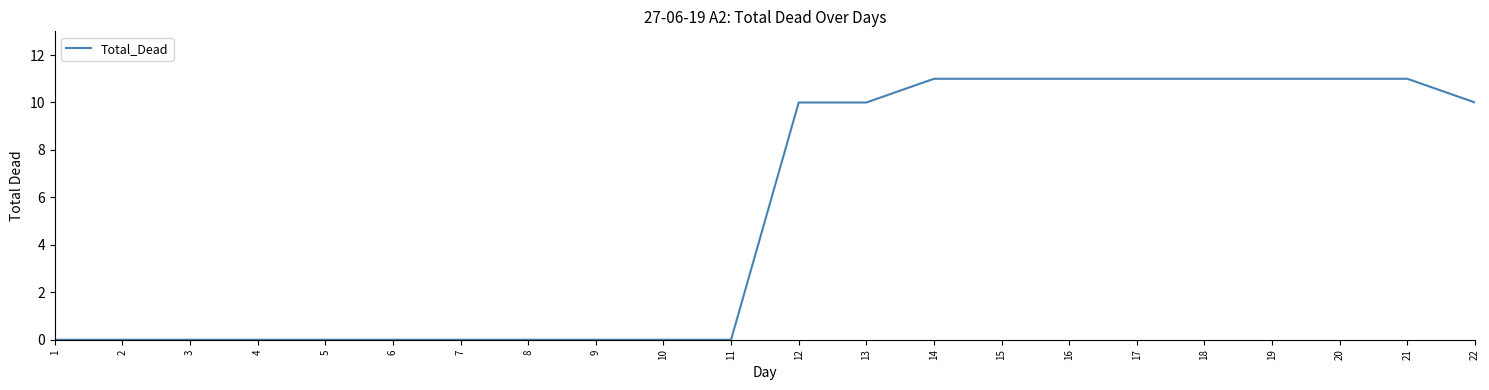

The value at 12 is 14. True or false?

False